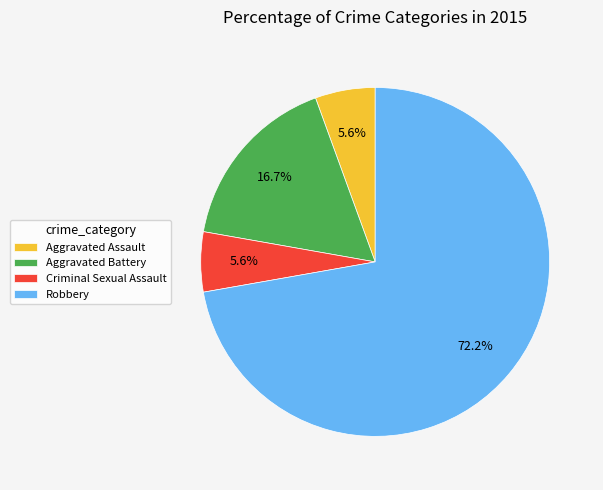

Approximately how many times larger is the value at Aggravated Battery compared to Aggravated Assault?

3.0